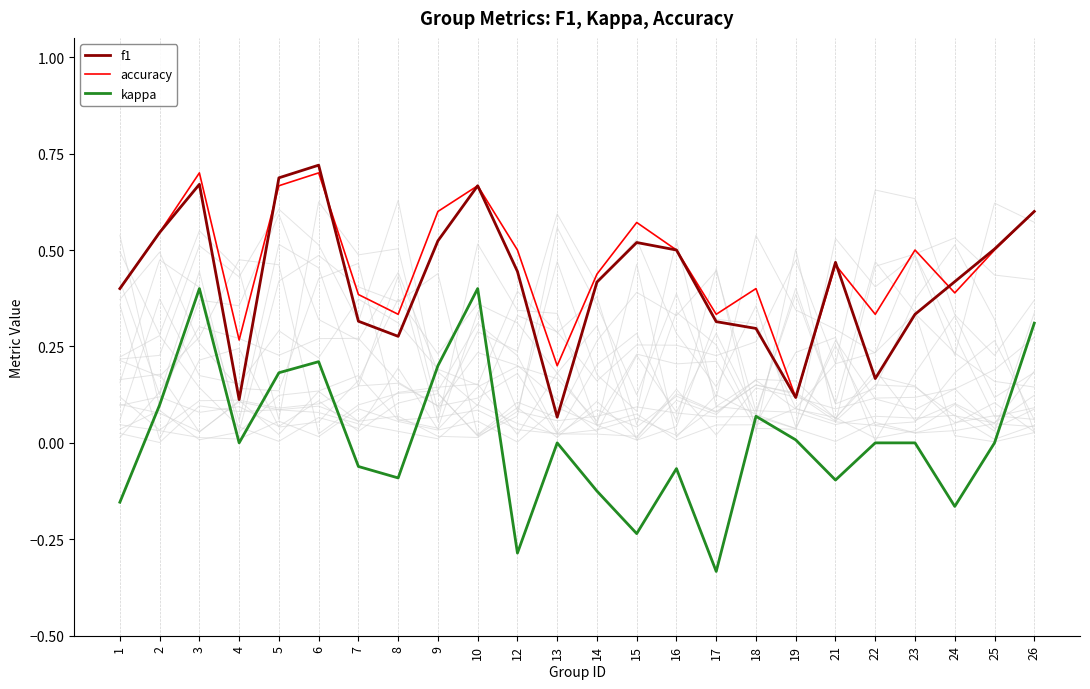

What are all the series names shown in the legend?

f1, accuracy, kappa